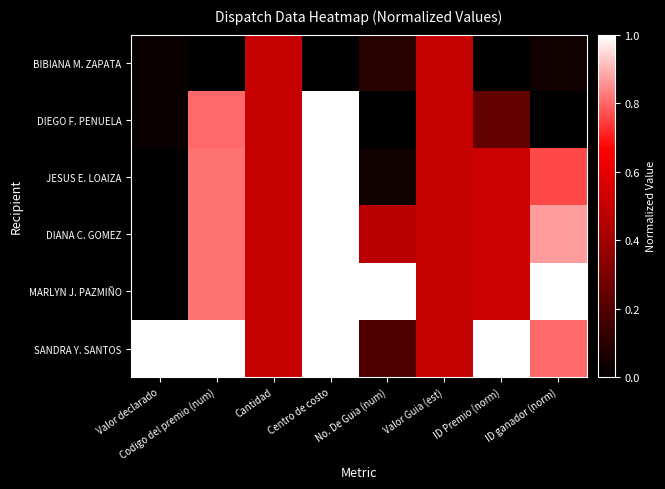

At which category is the sum across all series the highest?

Centro de costo